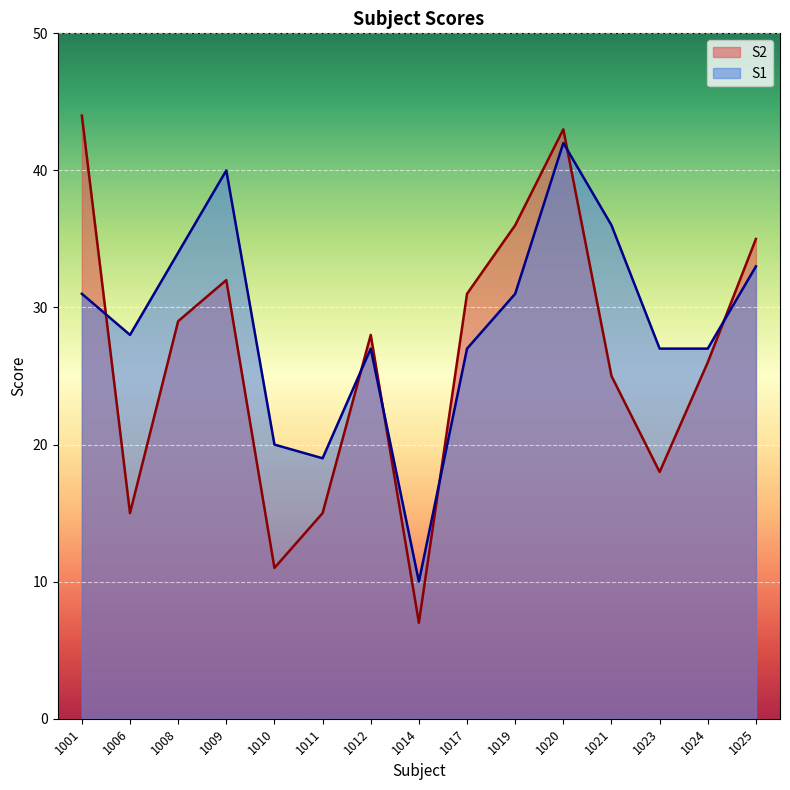

How many lines are shown in the chart?

2